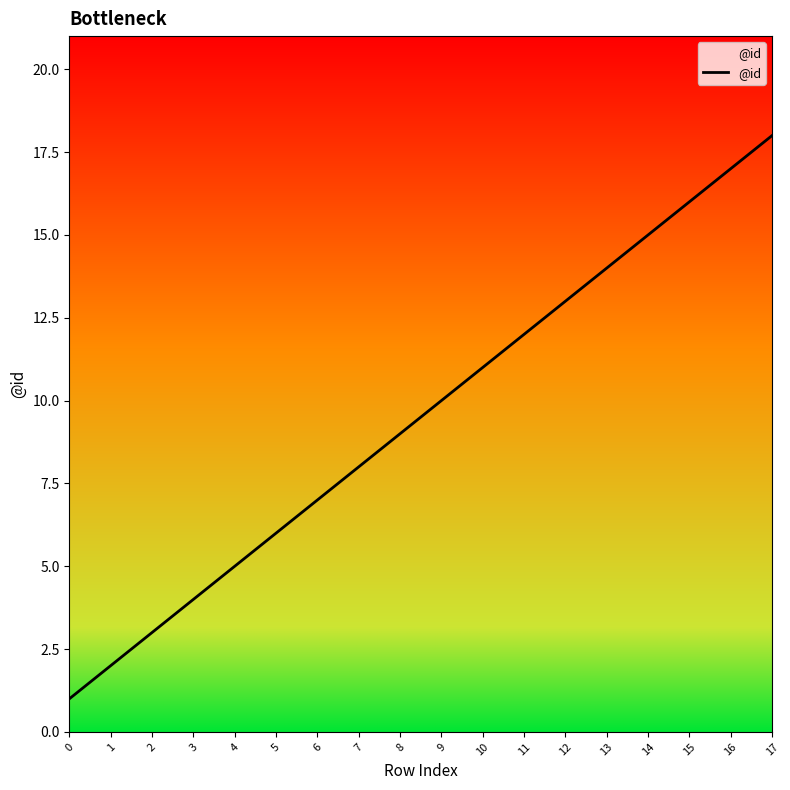

List the labels in order of value, largest first.

17, 16, 15, 14, 13, 12, 11, 10, 9, 8, 7, 6, 5, 4, 3, 2, 1, 0